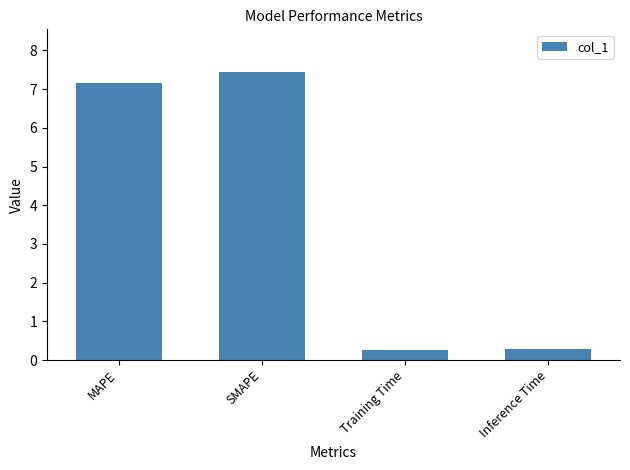

What value does the data have at Training Time?

0.3